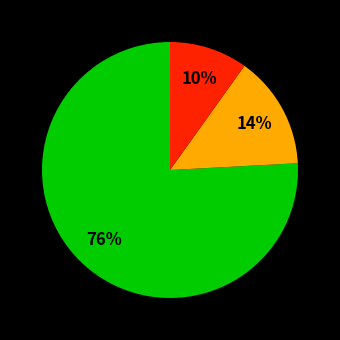

To the nearest percent, what is the average slice percentage?

33%